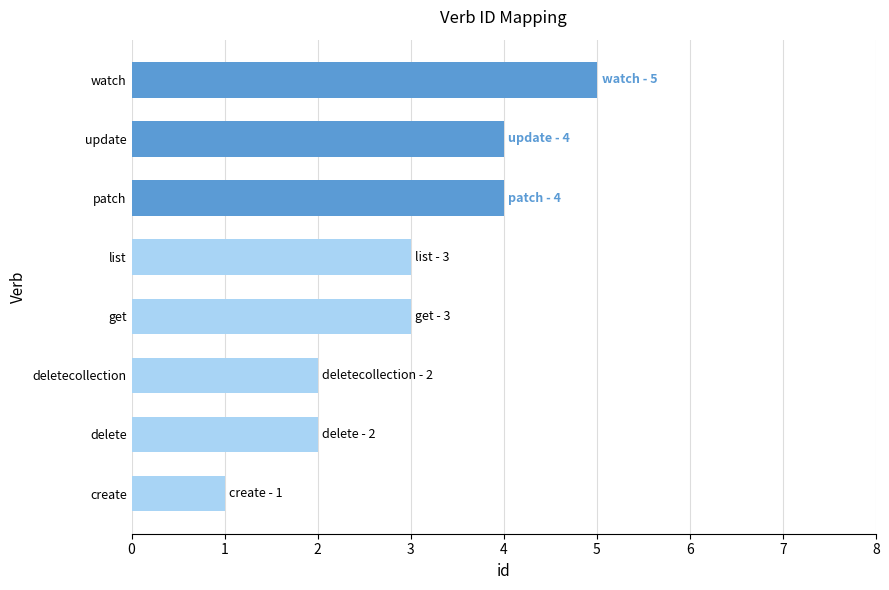

What is the difference between the second highest and minimum values?

3